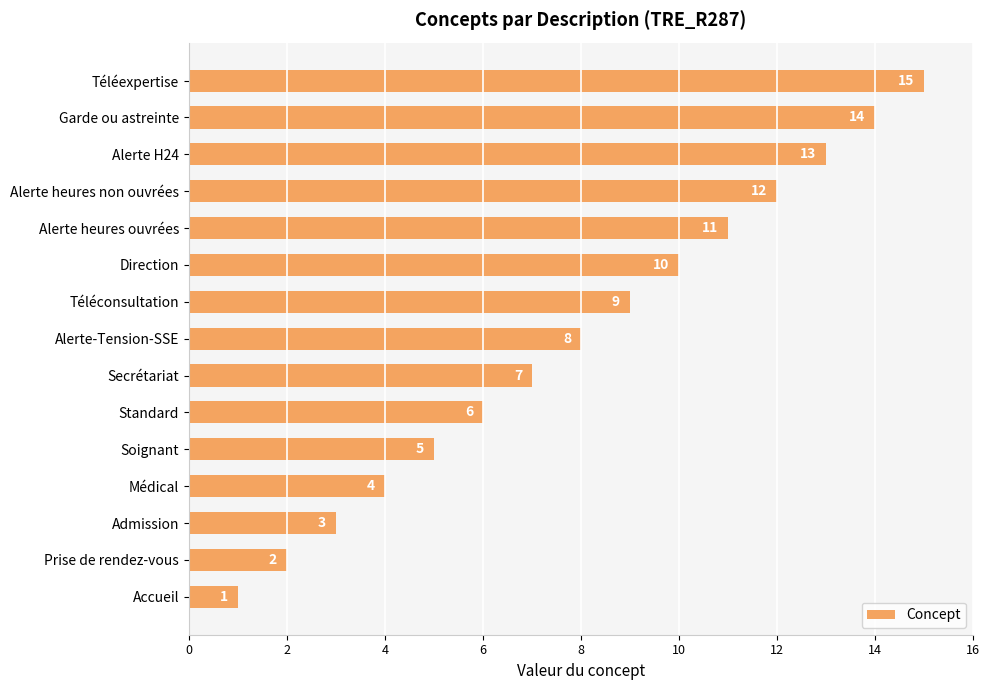

What is the average value?

8